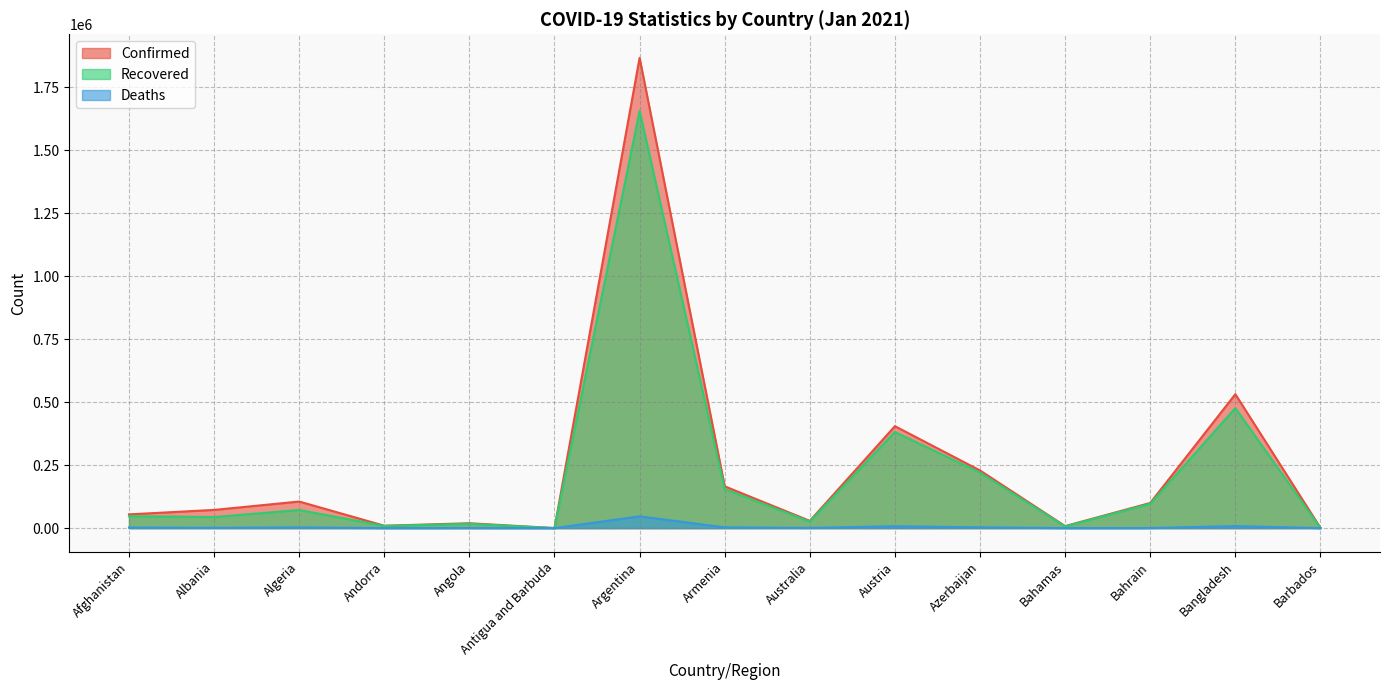

Is it true that Confirmed equals 95 at Antigua and Barbuda?

False